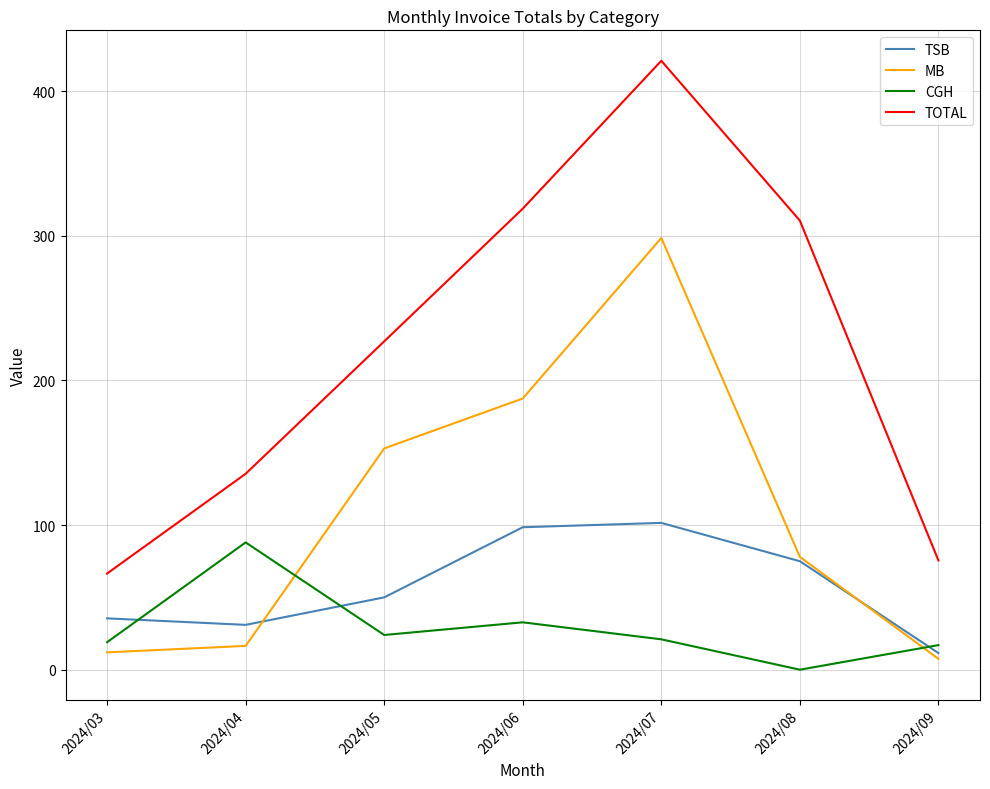

The value of MB at 2024/06 is 92.3. True or false?

False